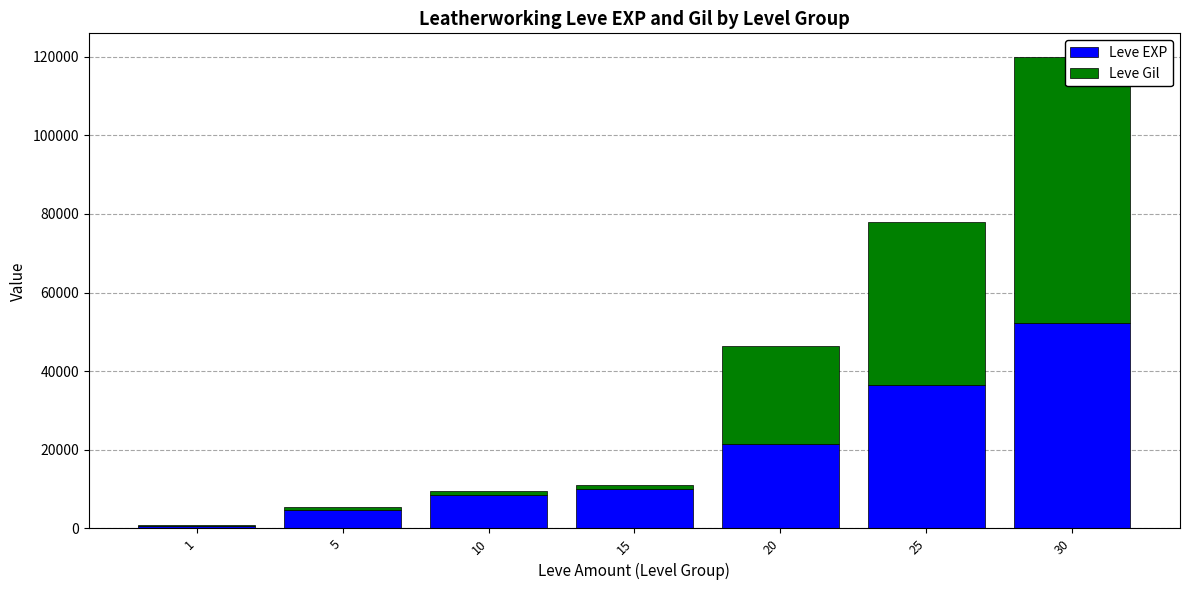

At 5, list the series in order from smallest to largest.

Leve Gil, Leve EXP